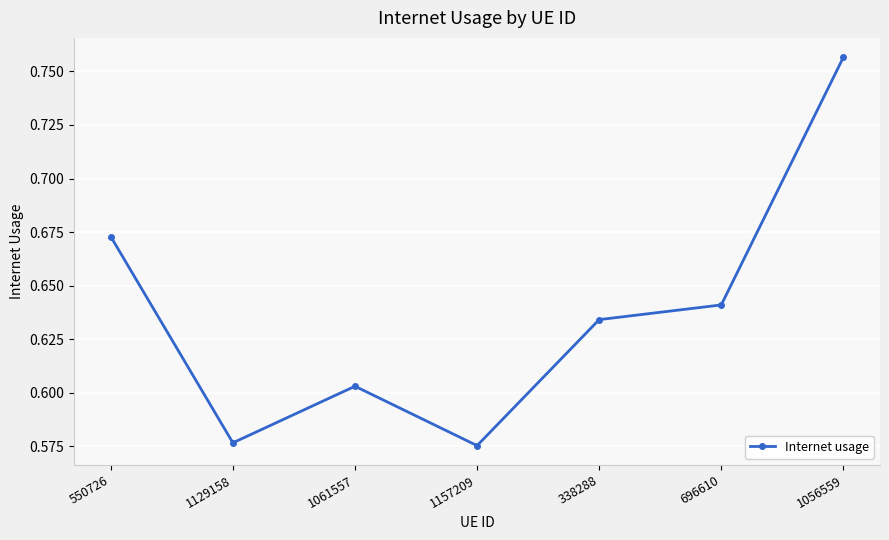

What is the label of the 2nd point from the left?

1129158